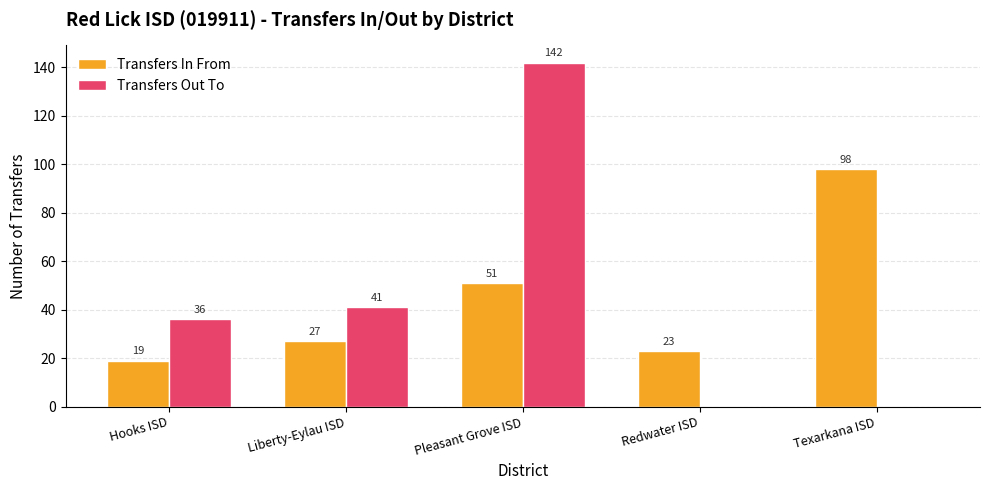

What is the greatest value displayed?

142